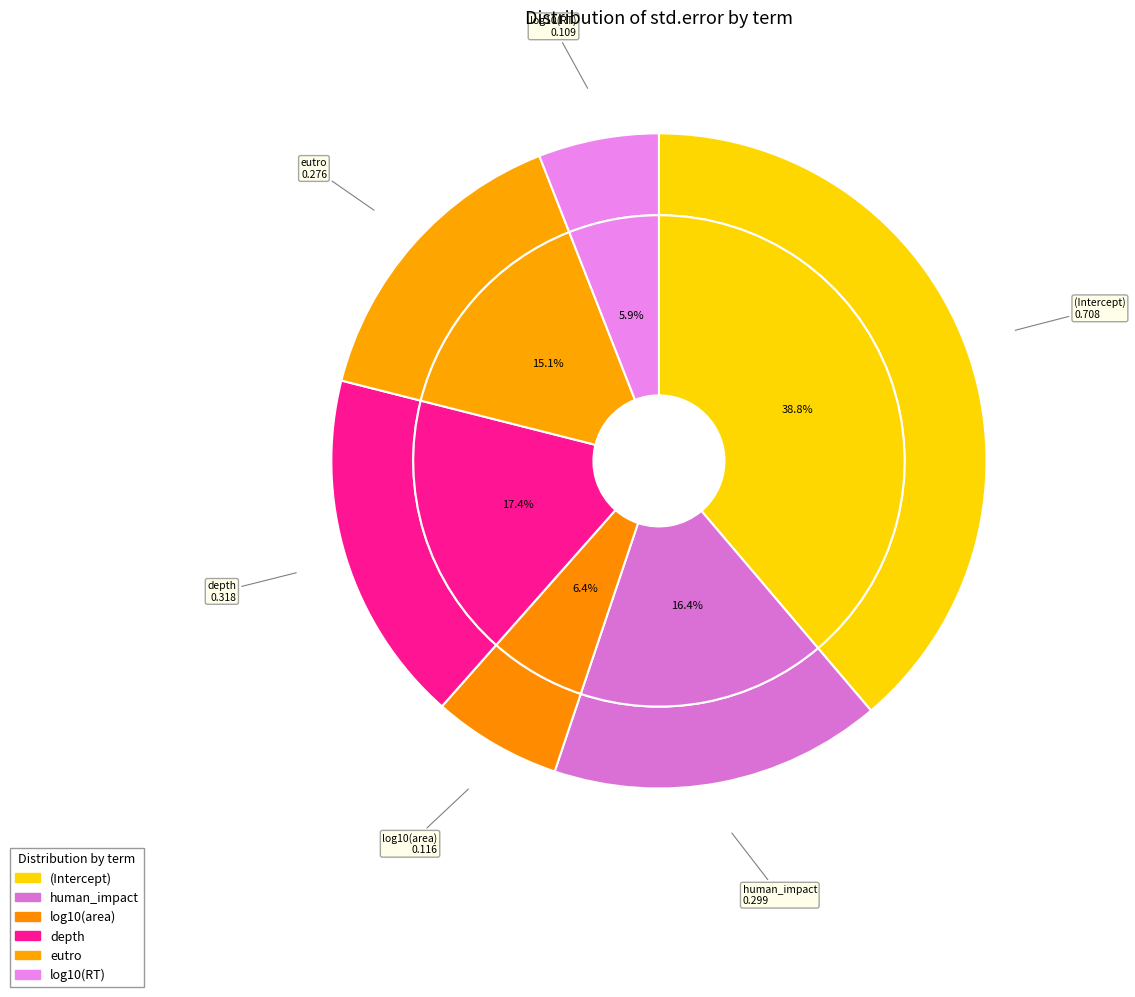

Does depth account for over 50% of the chart?

No